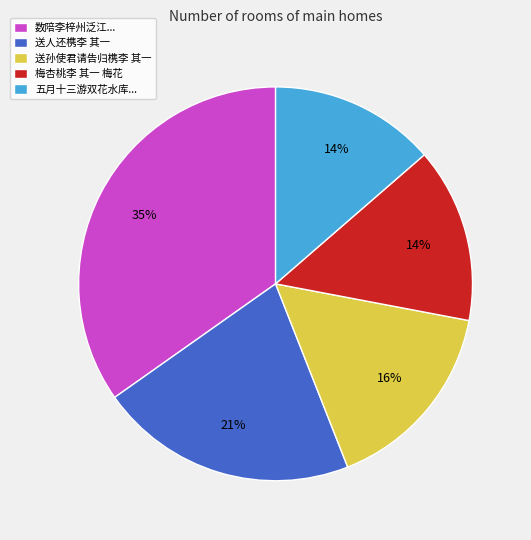

Combined, do 送人还槜李 其一 and 送孙使君请告归槜李 其一 account for over 50%?

No